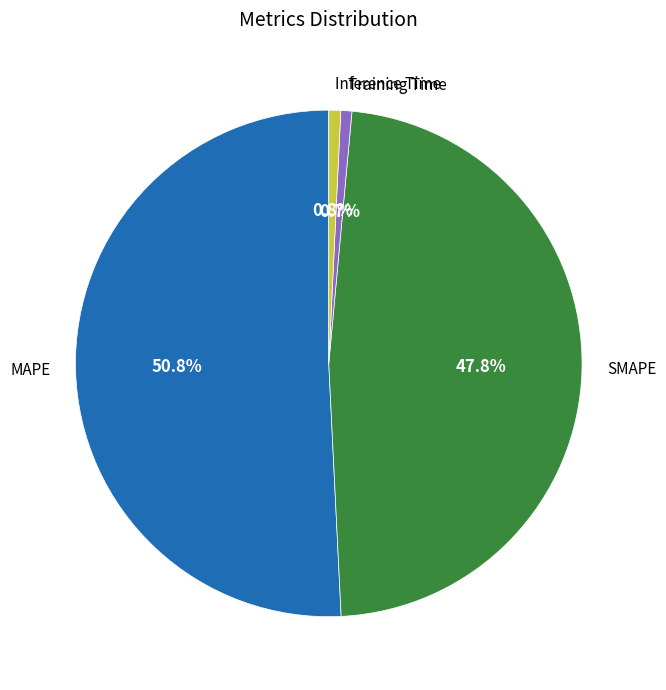

Count the number of slices in the pie.

4